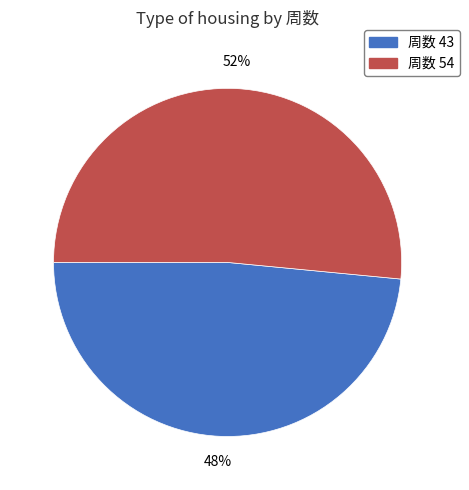

Is there a majority slice in this chart?

Yes